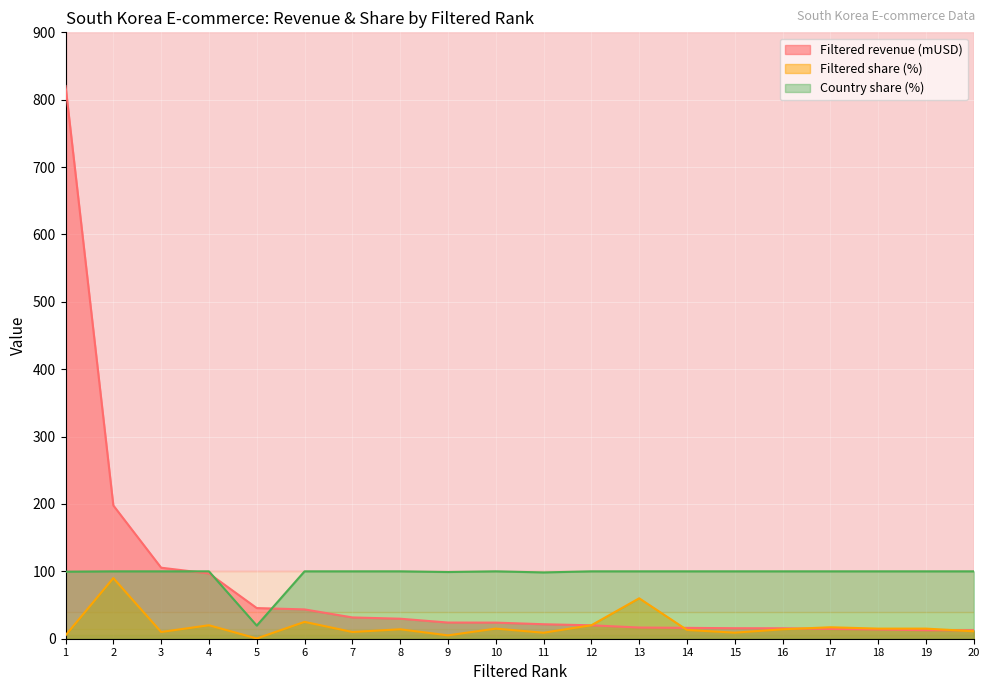

Does the chart display data point markers on the line(s)?

No